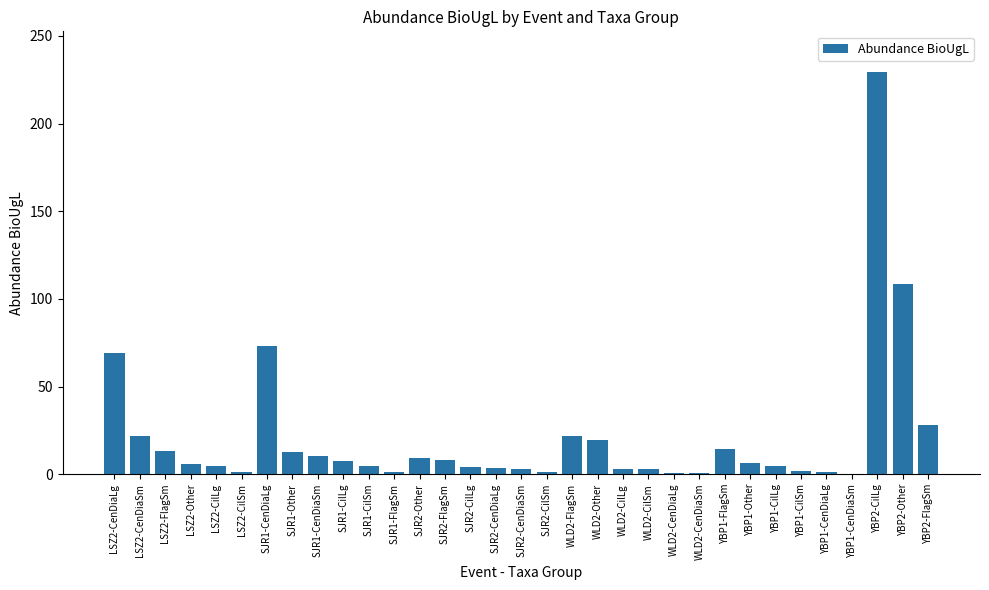

What is the sum of the values at SJR1-Other and YBP2-FlagSm?

41.1